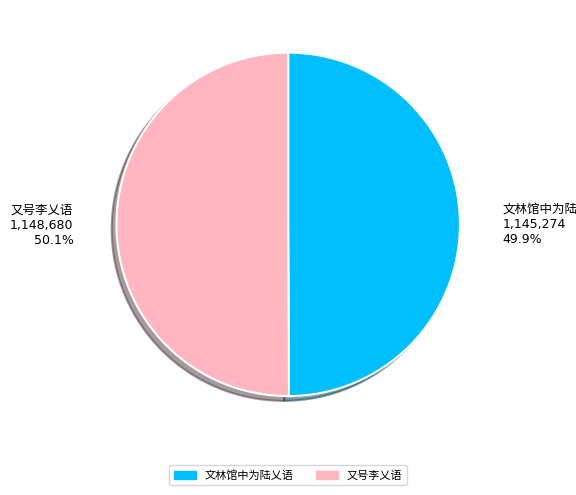

To the nearest percent, what percentage of the pie is 文林馆中为陆乂语?

50%